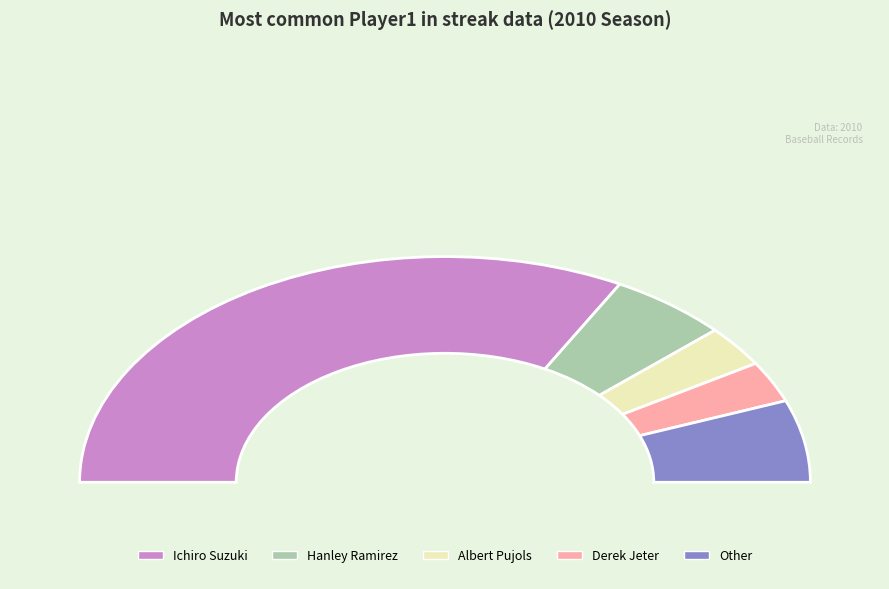

The Other slice represents 18% of the pie. True or false?

False